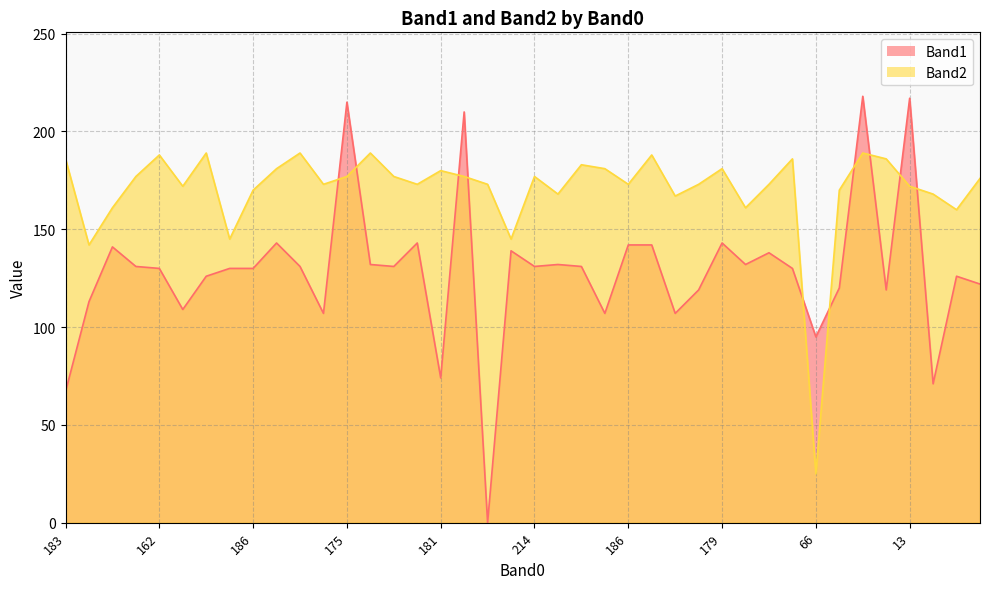

What is the difference between the maximum and second lowest values in the Band2 series?

47